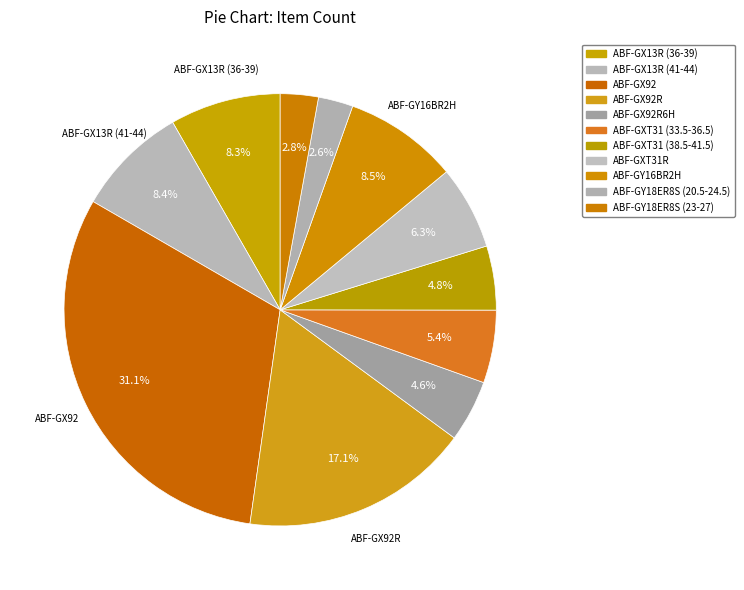

What is the smallest slice in the pie chart?

ABF-GY18ER8S (20.5-24.5)